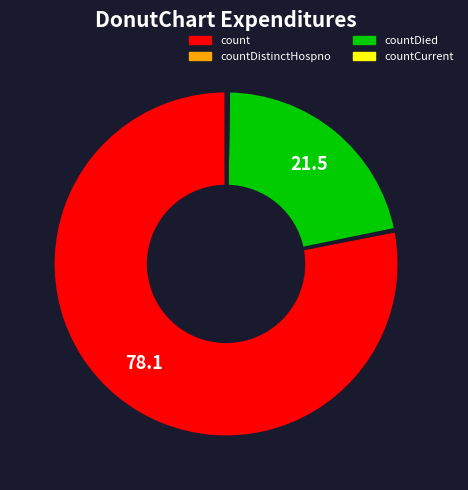

Does any single category account for the majority?

Yes